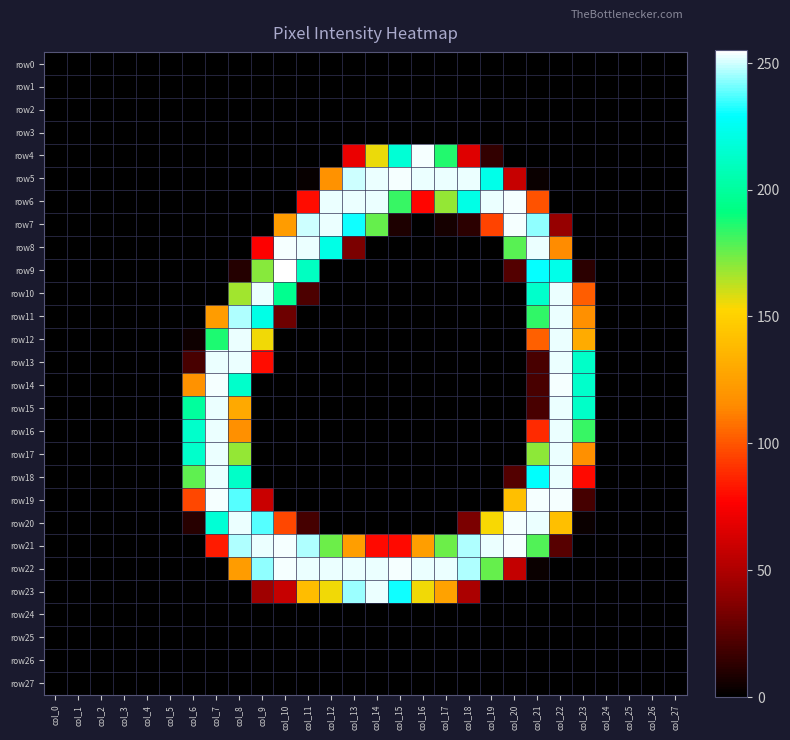

How many distinct data groups are displayed?

28